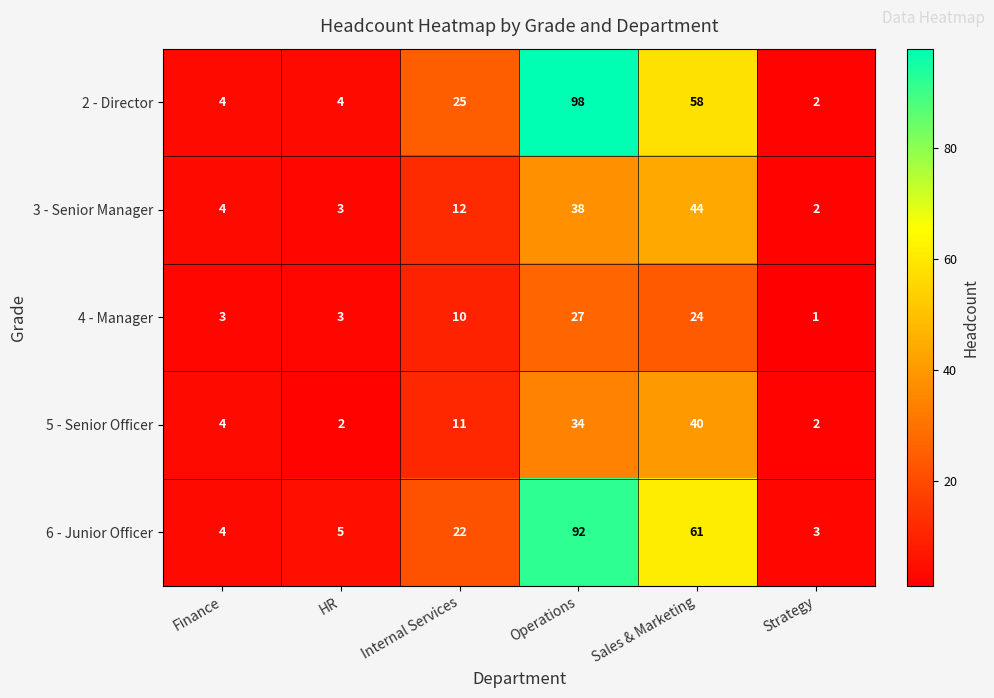

Reading left to right, list all the values displayed in this chart.

2 - Director: 4	4	25	98	58	2
3 - Senior Manager: 4	3	12	38	44	2
4 - Manager: 3	3	10	27	24	1
5 - Senior Officer: 4	2	11	34	40	2
6 - Junior Officer: 4	5	22	92	61	3